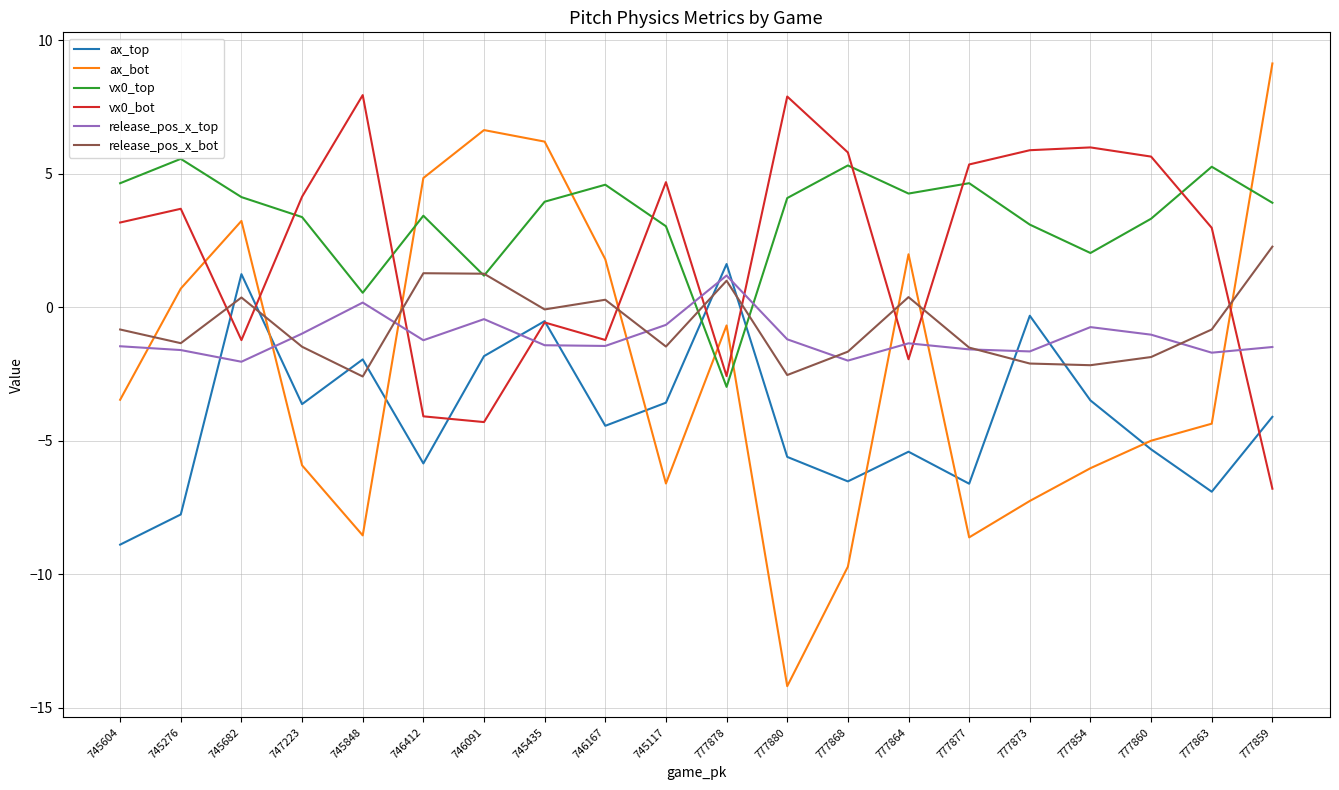

Which series has the largest range (max minus min)?

ax_bot